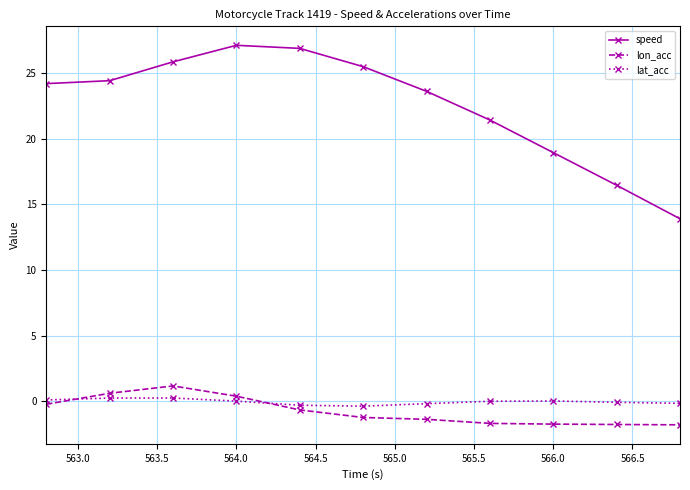

How many interior local peaks does the speed series have?

1